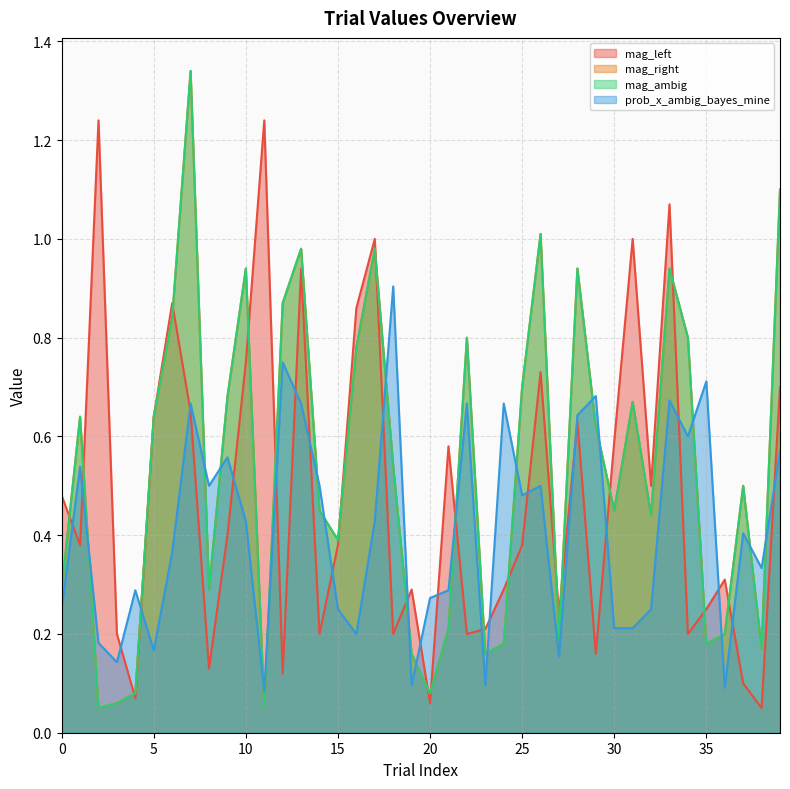

Count the number of data series in this chart.

4